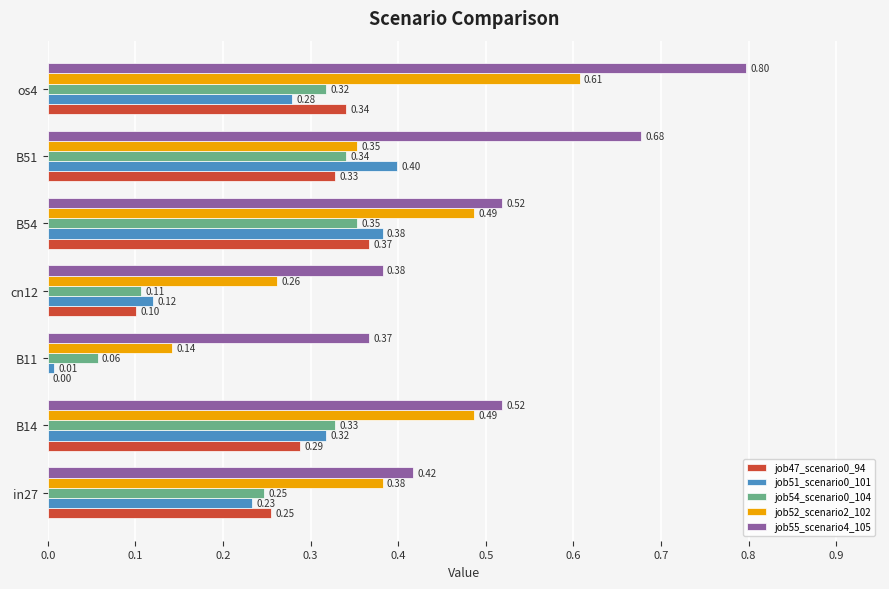

What is the greatest value displayed?

0.8